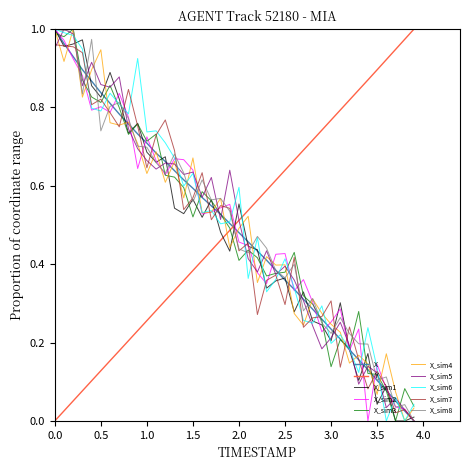

What are all the series names shown in the legend?

X, Y, X_sim1, X_sim2, X_sim3, X_sim4, X_sim5, X_sim6, X_sim7, X_sim8